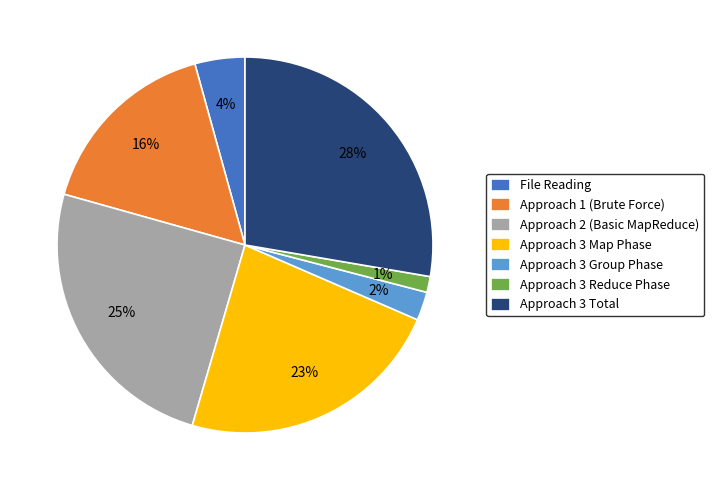

To the nearest percent, what percentage of the pie is Approach 1 (Brute Force)?

16%